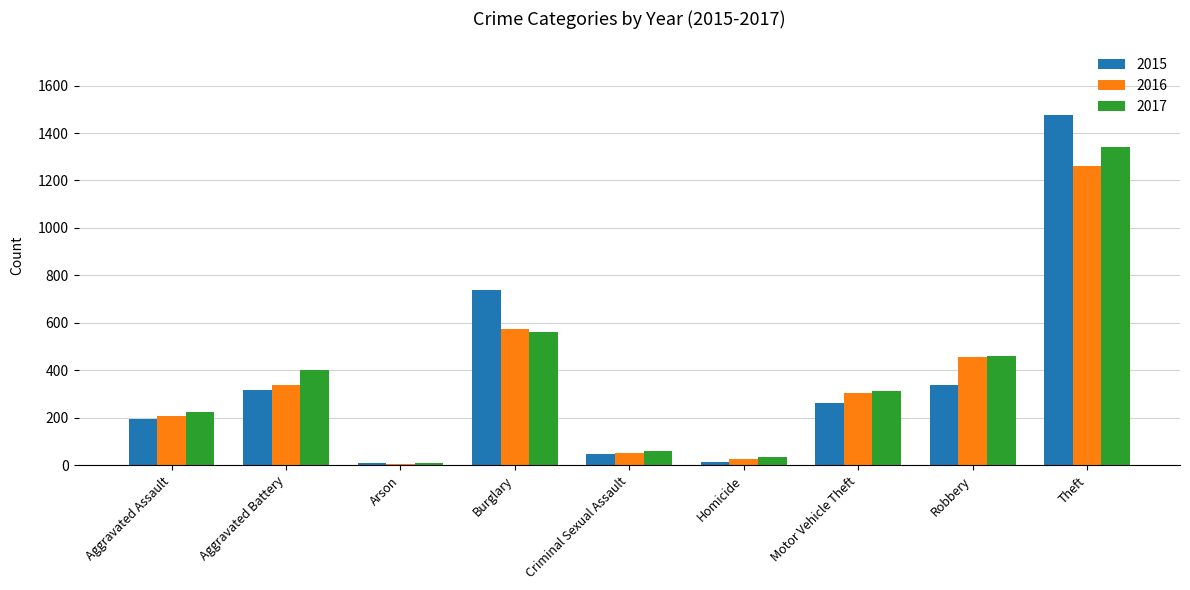

True or false: 2016 has a value of 239 at Robbery.

False